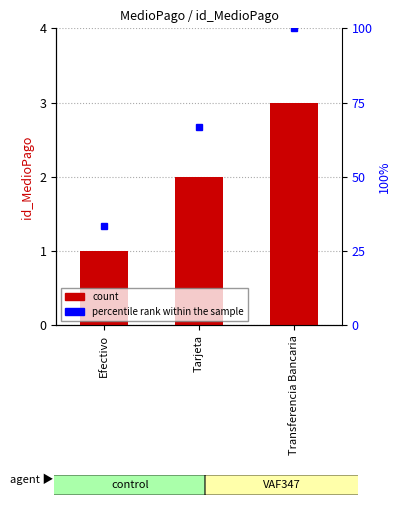

How many data points in percentile rank within the sample are above 66?

2